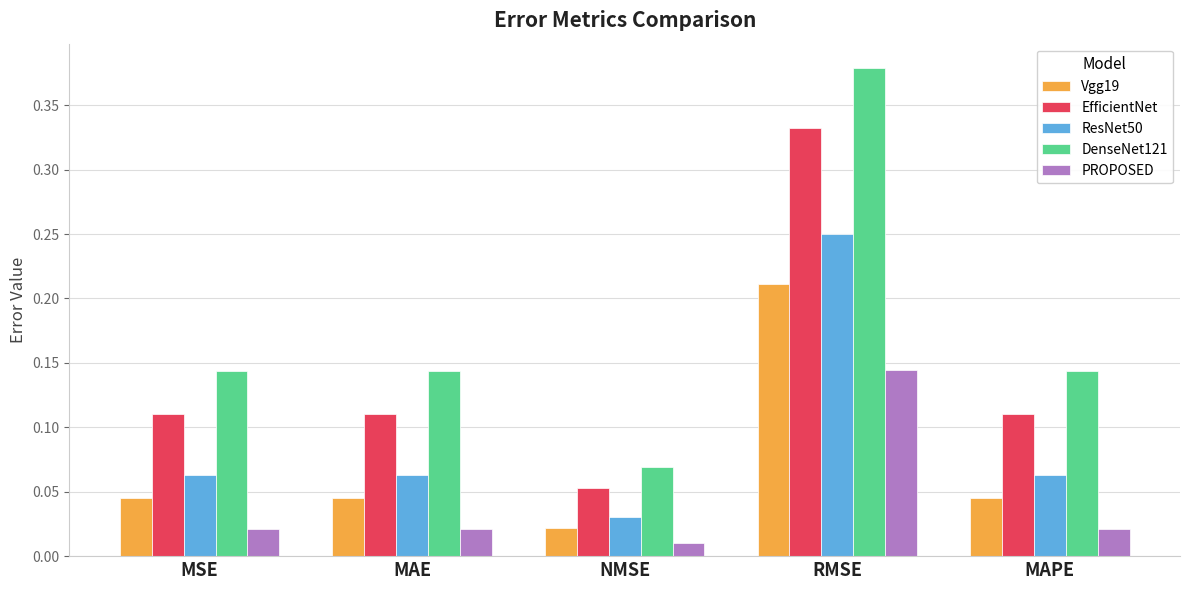

Which series has the largest total across all categories?

DenseNet121